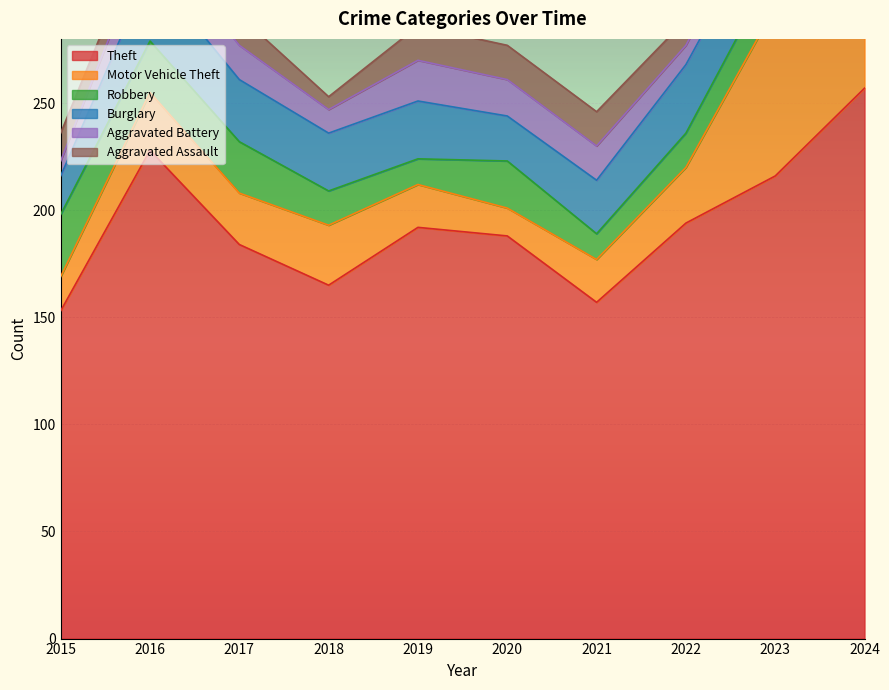

How many data points in Robbery are above 22?

4